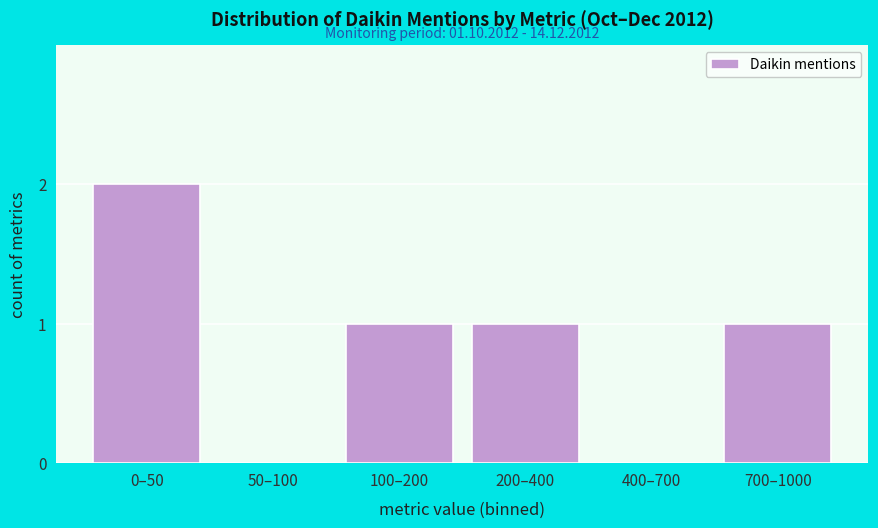

Reading left to right, transcribe all the data shown in this chart.

0–50=2	50–100=0	100–200=1	200–400=1	400–700=0	700–1000=1